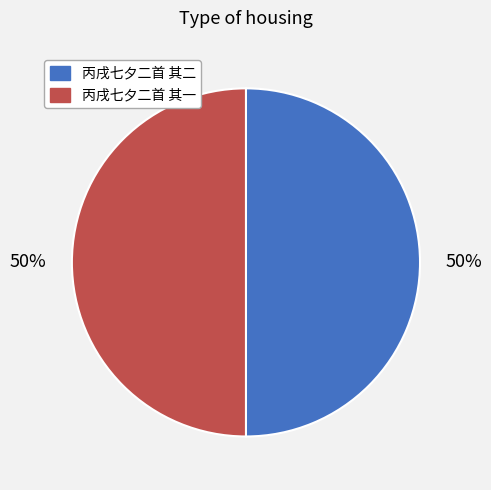

Is it true that 丙戌七夕二首 其二 is 50% of the pie?

True